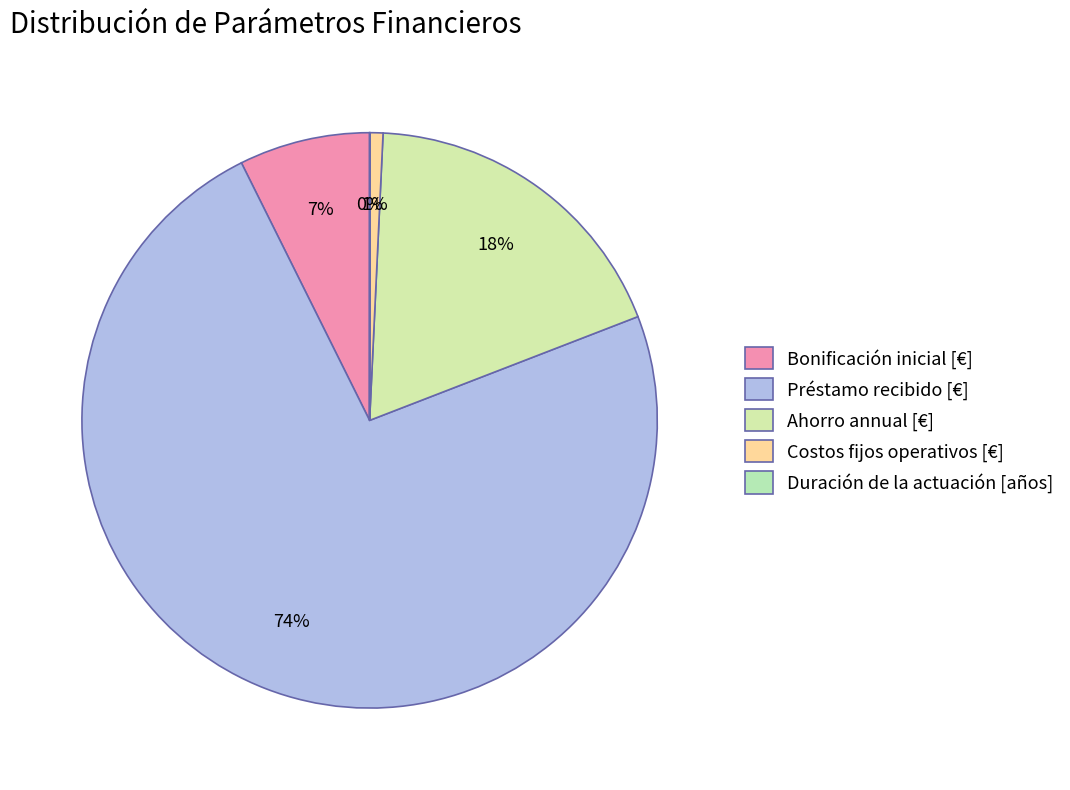

Combined, do Préstamo recibido [€] and Bonificación inicial [€] account for over 50%?

Yes